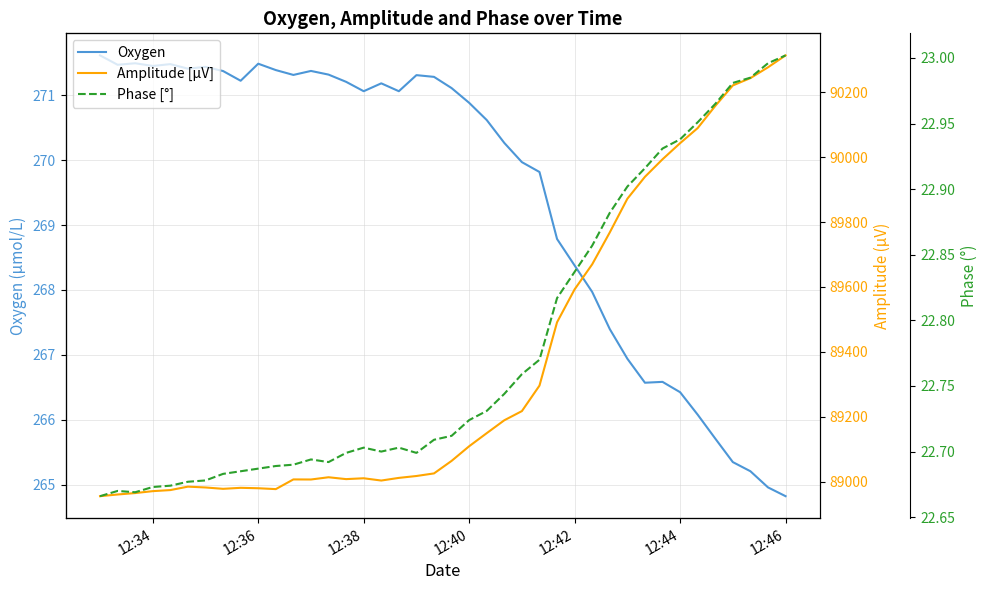

What is the highest value of the Oxygen series?

271.6